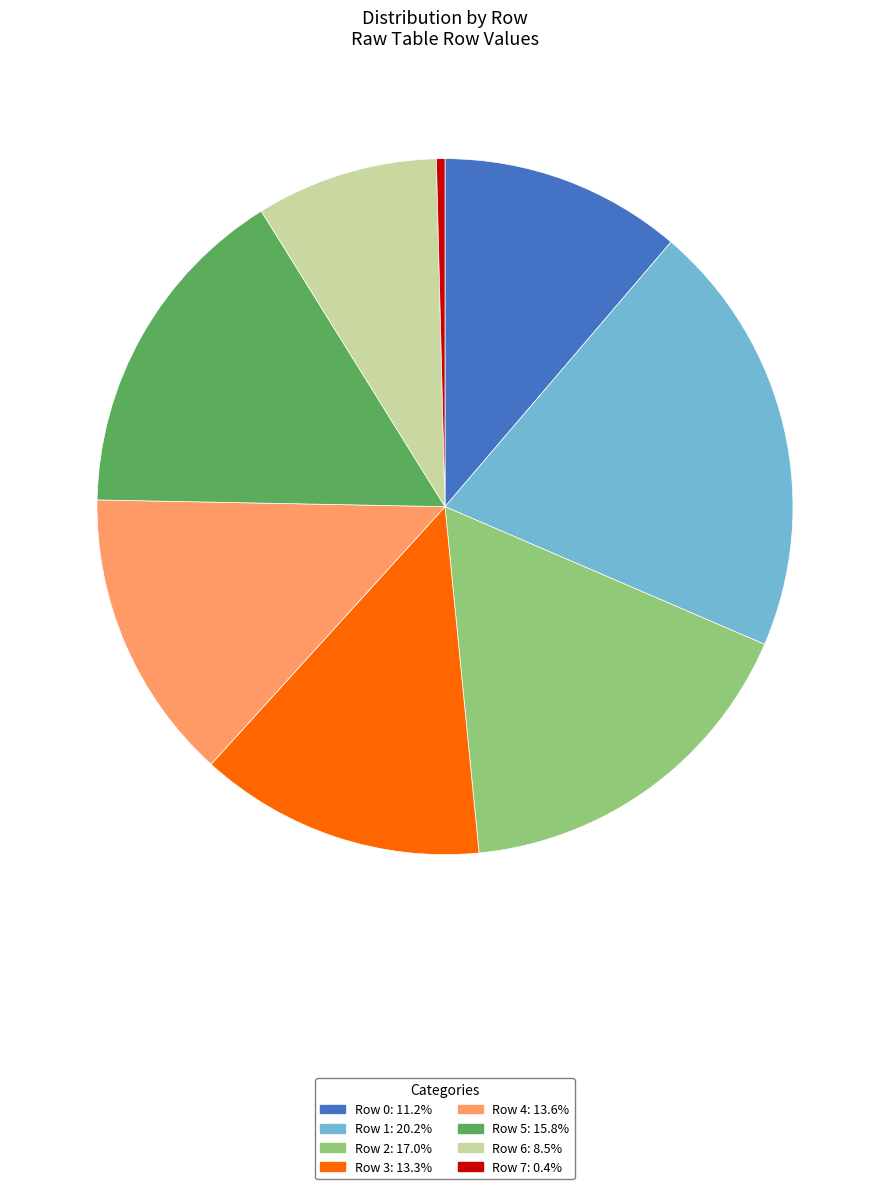

Is the sum of Row 6: 8.5% and Row 5: 15.8% greater than half?

No